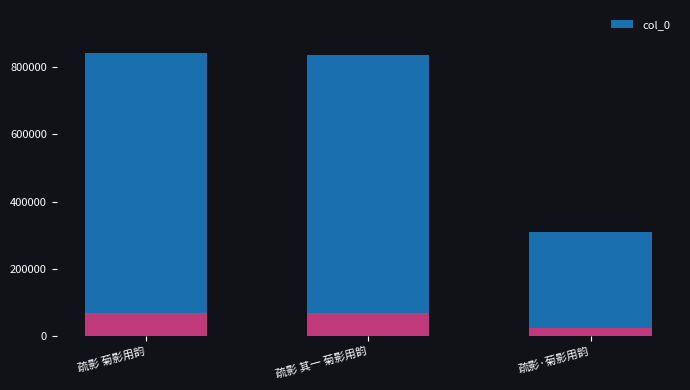

What is the sum of the values at 疏影 菊影用韵 and 疏影·菊影用韵?

1153108